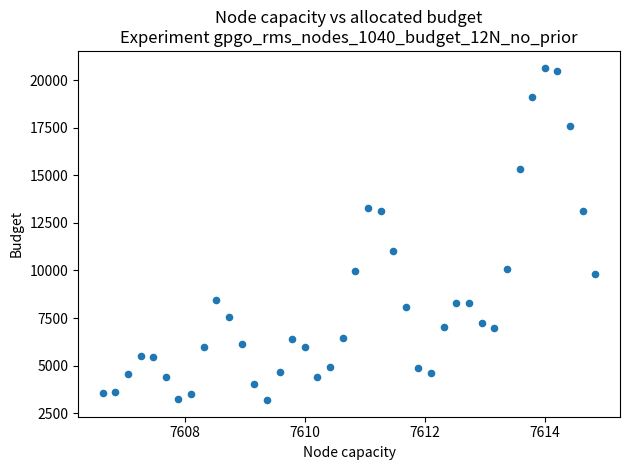

What Y value in the scatter plot is closest to 11928?

11047.6